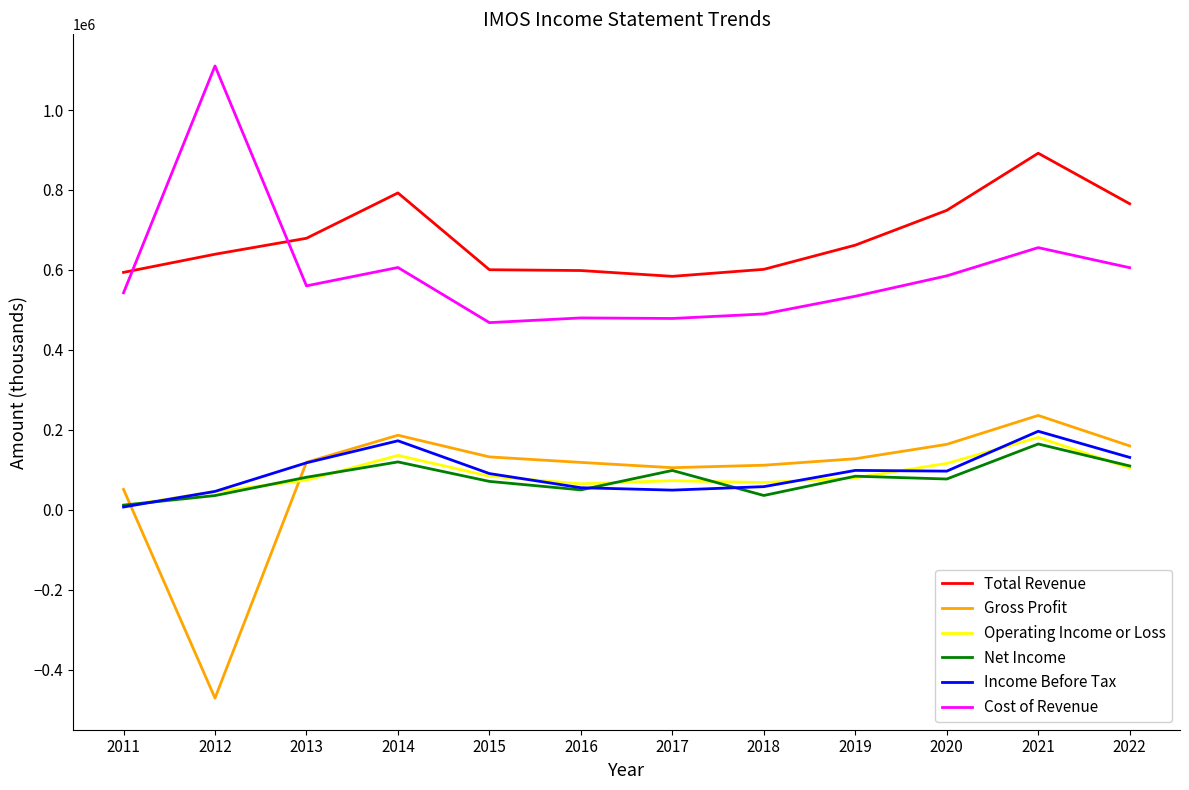

Which series ends up on top after the final intersection of Cost of Revenue and Total Revenue?

Total Revenue